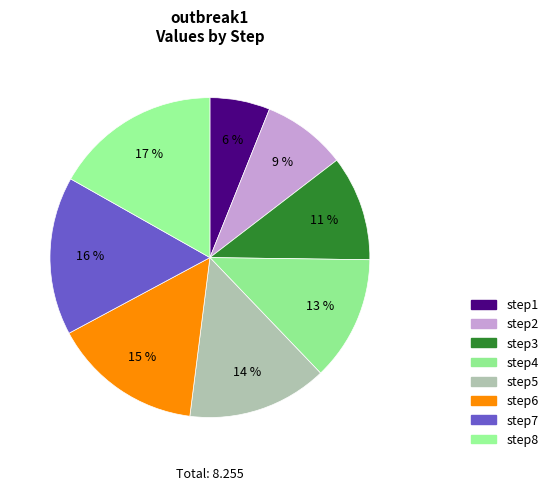

How many slices are in this pie chart?

8